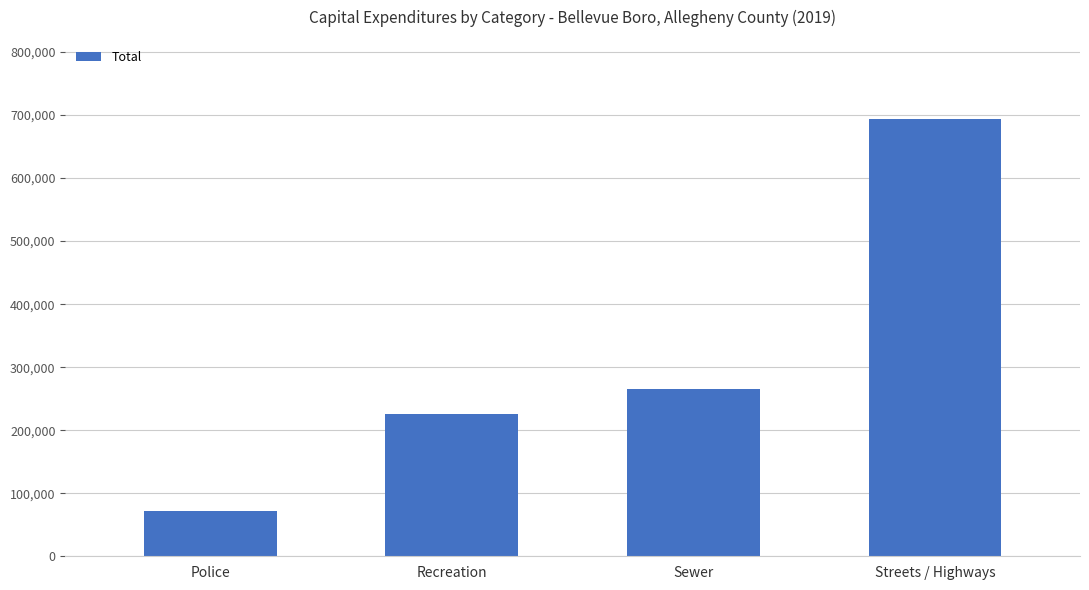

How many bars are there in total?

4